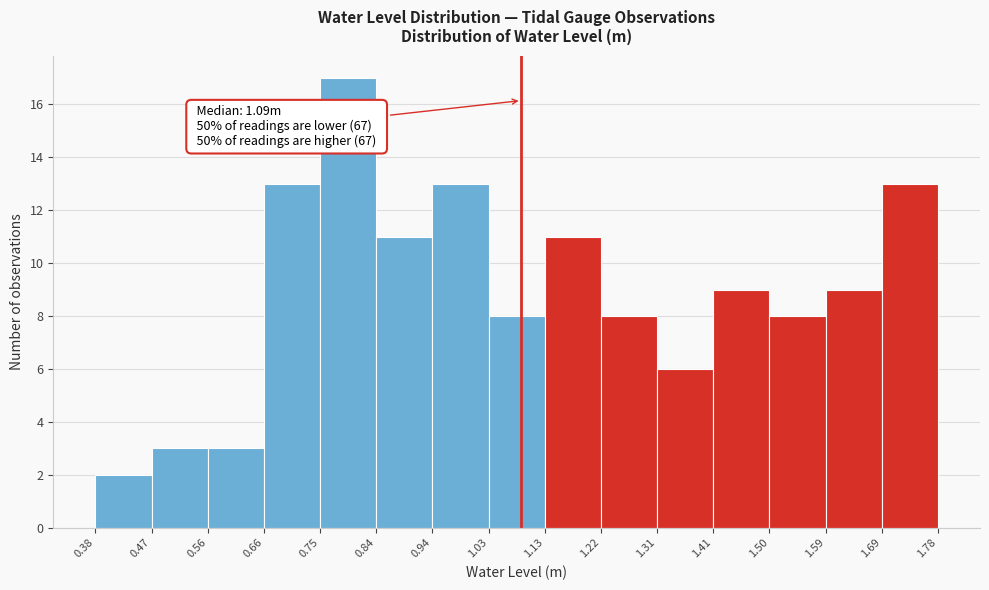

Which range on the x-axis has the tallest bar?

0.75 to 0.84